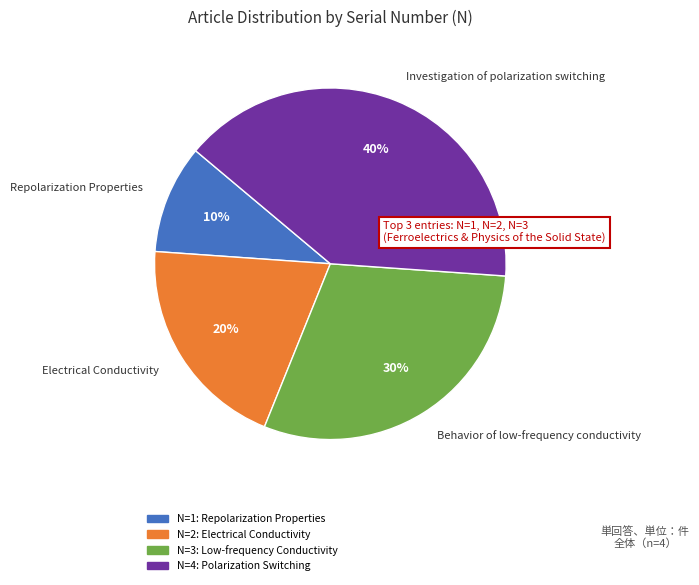

Approximately how many times larger is the value at Repolarization Properties compared to Behavior of low-frequency conductivity?

0.3